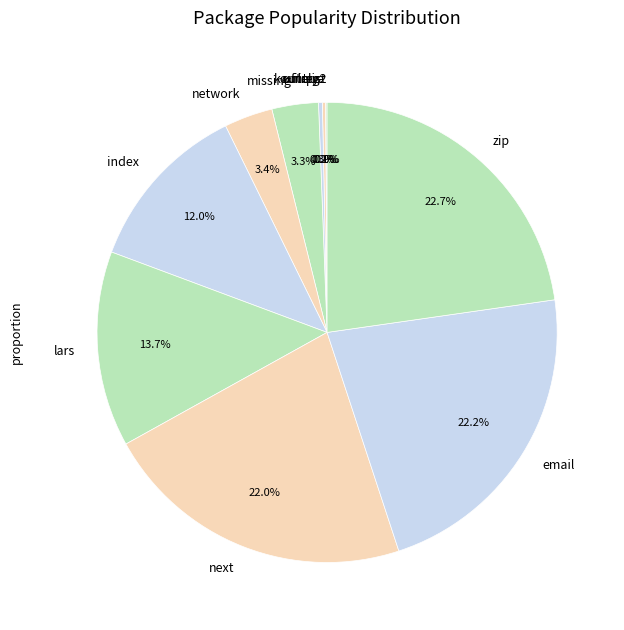

Approximately how many times larger is the value at missing compared to email?

0.1